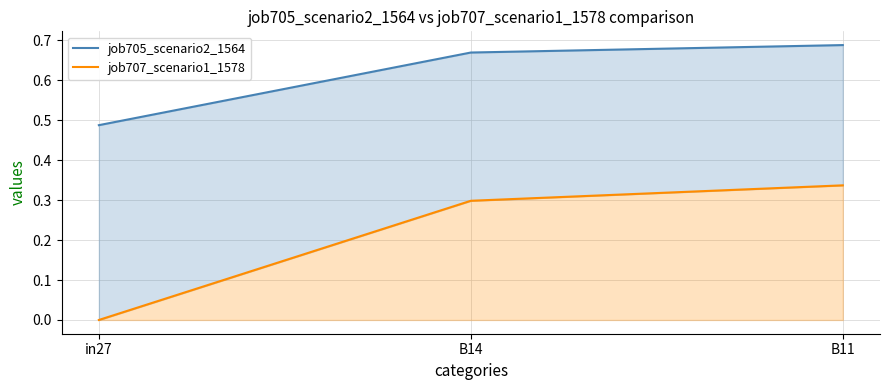

What are all the series names shown in the legend?

job705_scenario2_1564, job707_scenario1_1578